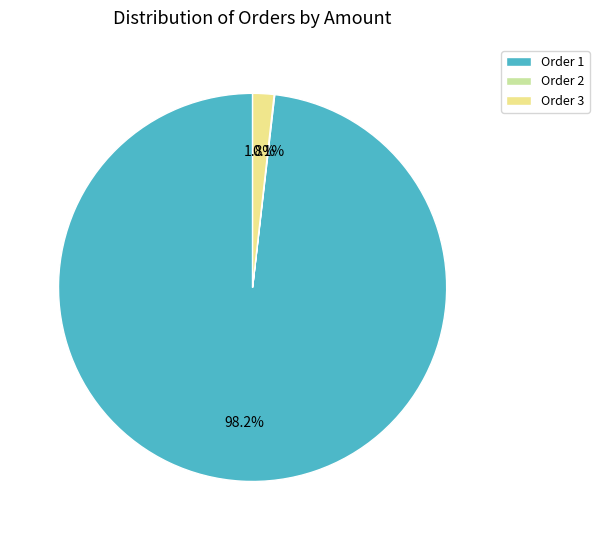

What percentage do Order 1 and Order 3 together represent?

99.9%